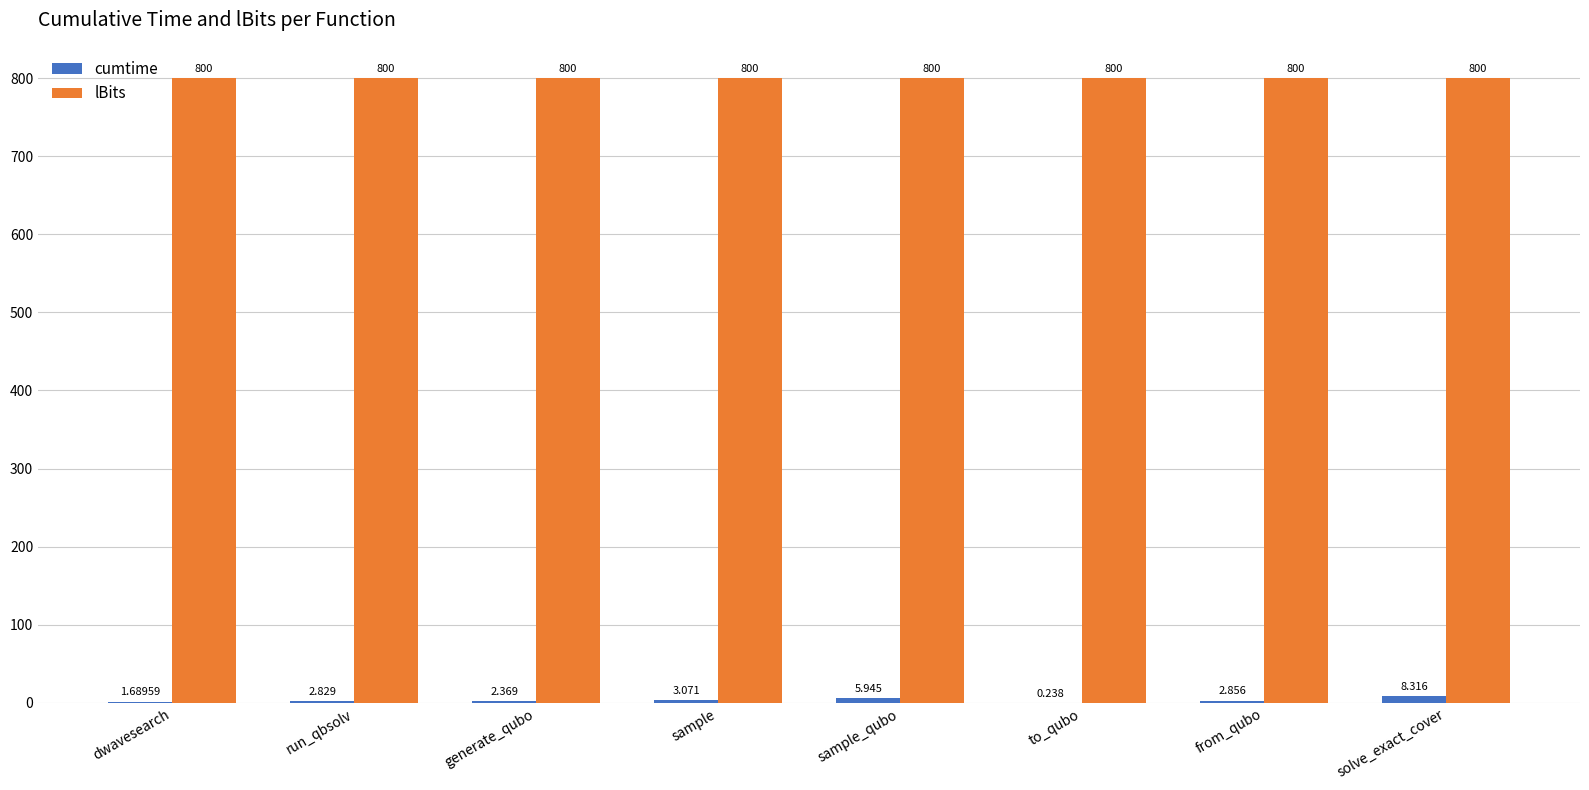

What is the sum of the lBits values at dwavesearch and to_qubo?

1600.0